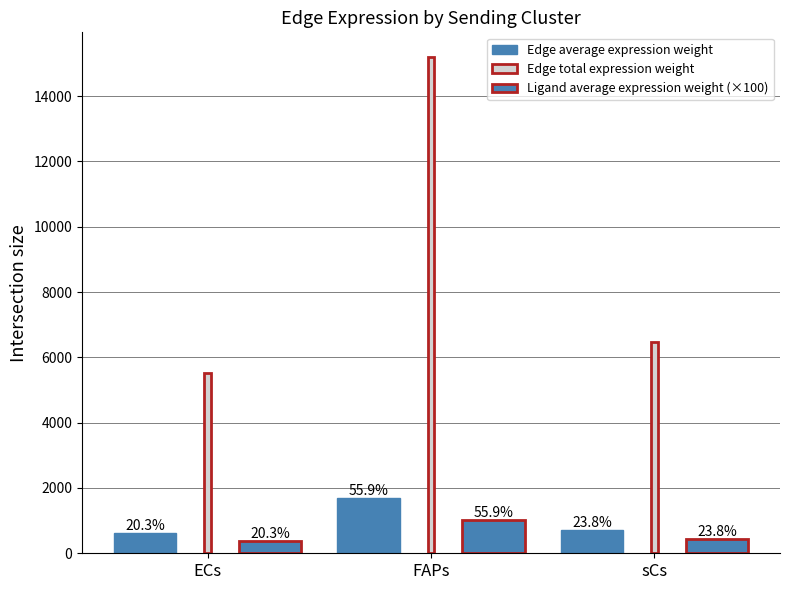

Which label corresponds to the smallest value in the chart?

ECs